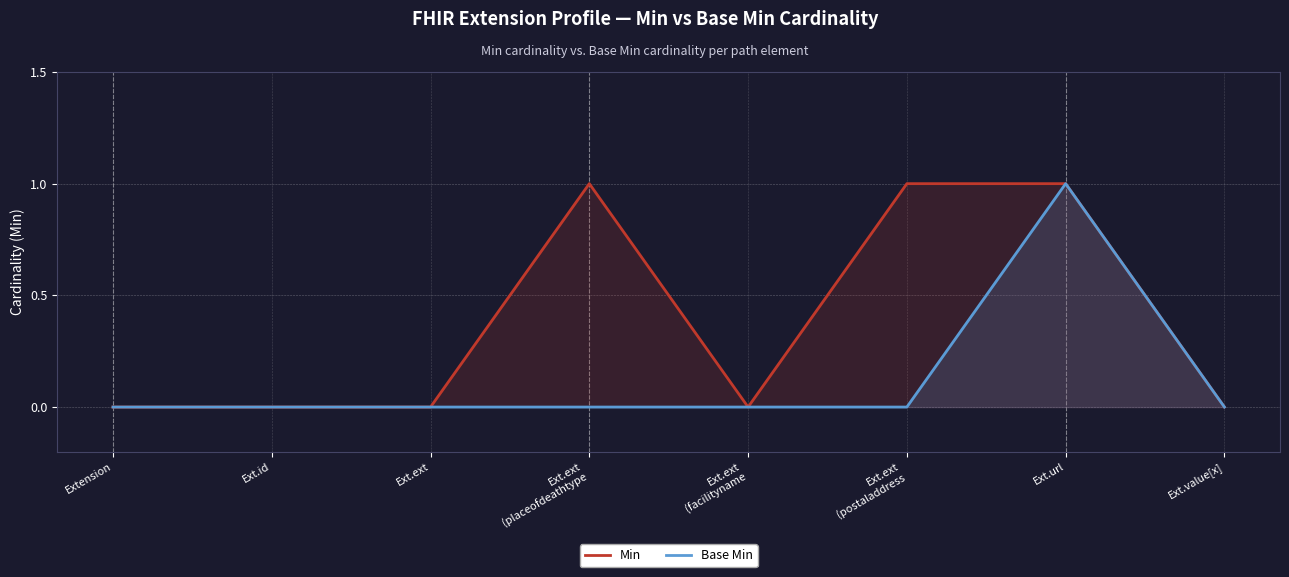

True or false: Min and Base Min cross at least once.

False